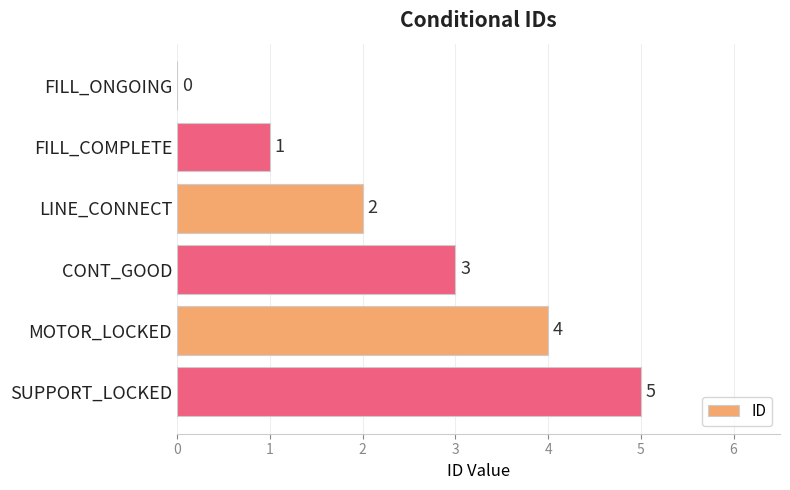

What is the maximum value shown in the chart?

5